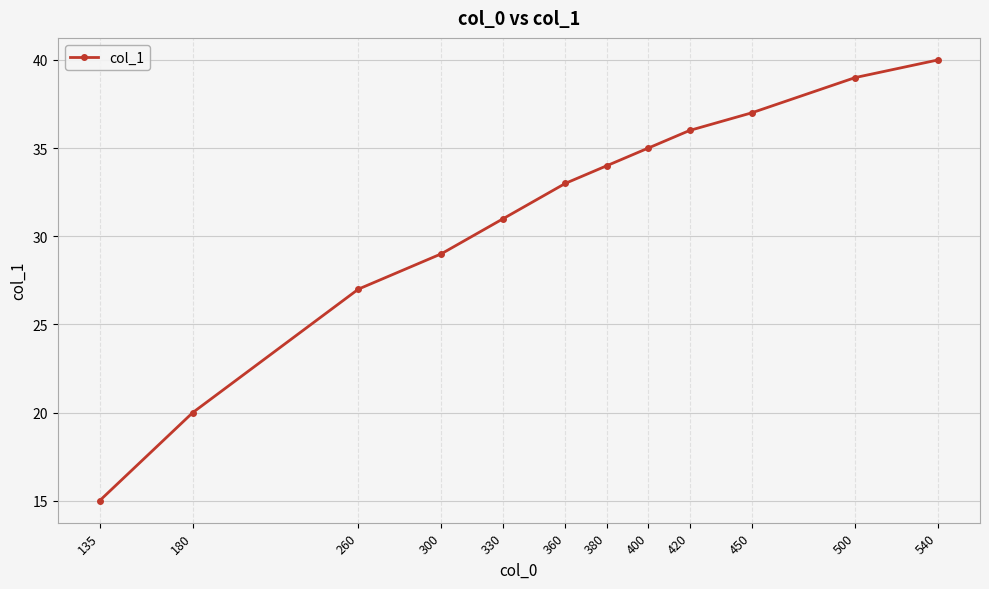

What is the value of the 7th point from the left?

34